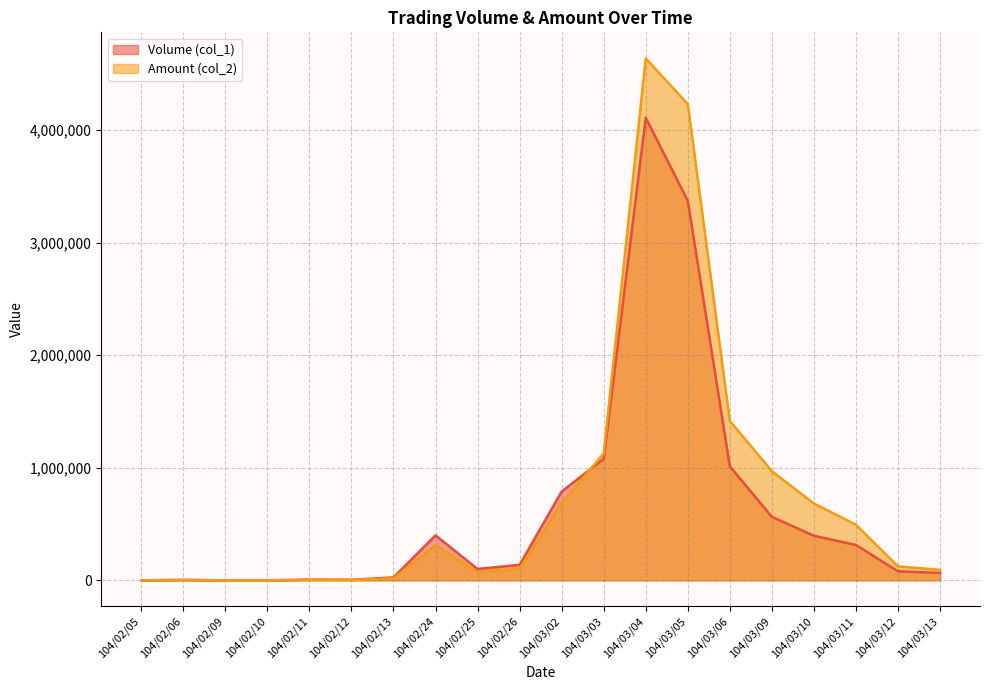

Which category has the highest value in the Amount (col_2) series?

104/03/04